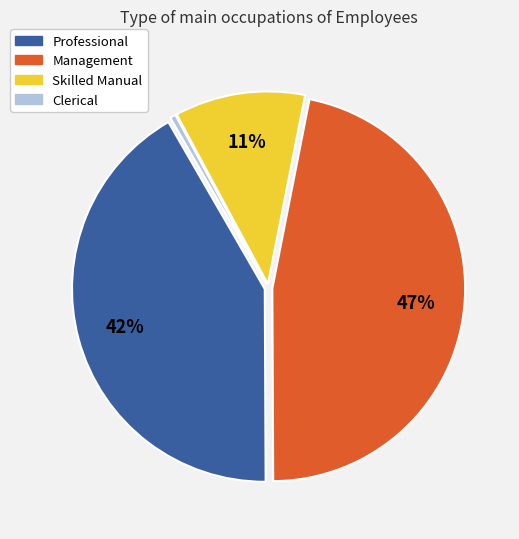

True or false: Clerical accounts for 0% of the total.

True